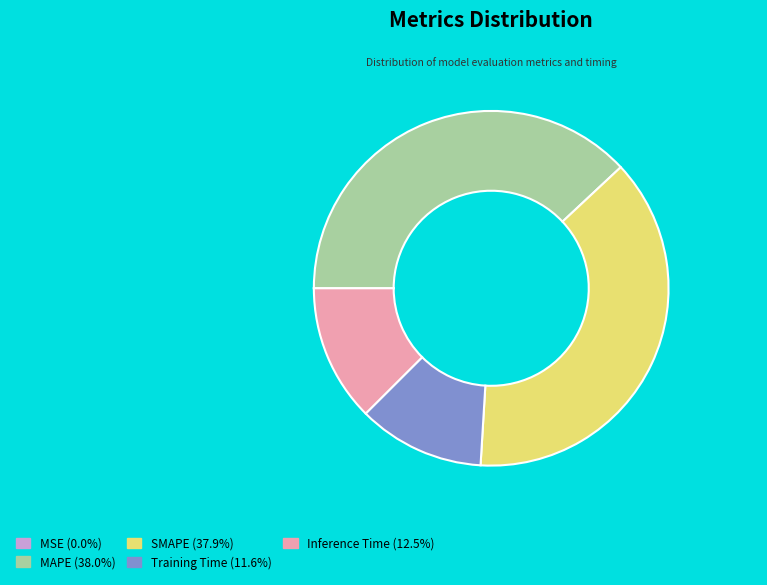

Does MAPE (38.0%) account for over 50% of the chart?

No